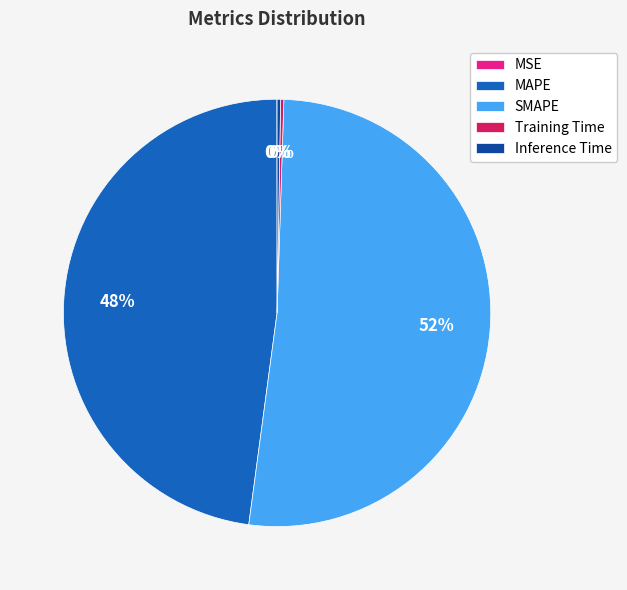

Which slice is the largest?

SMAPE